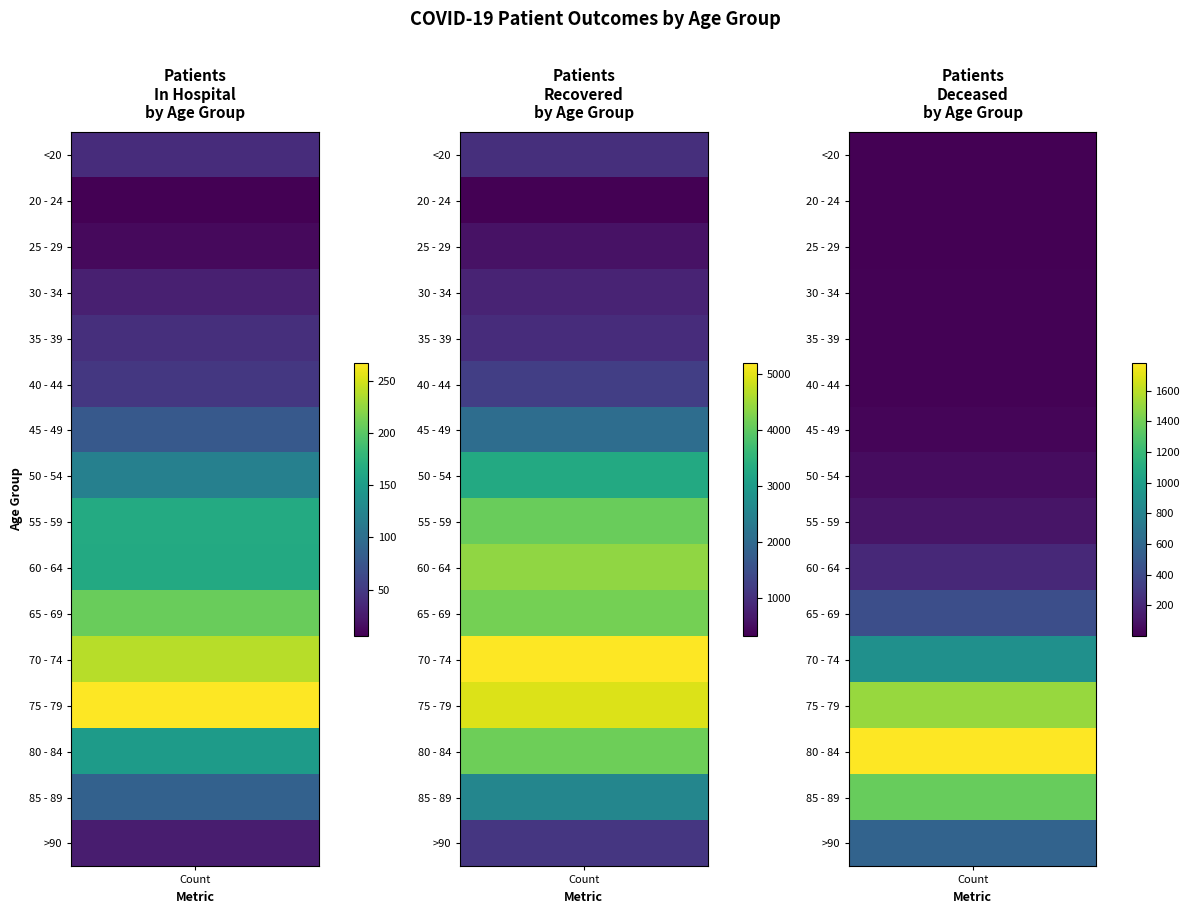

The value of patients_deceased at 5 is 4. True or false?

False